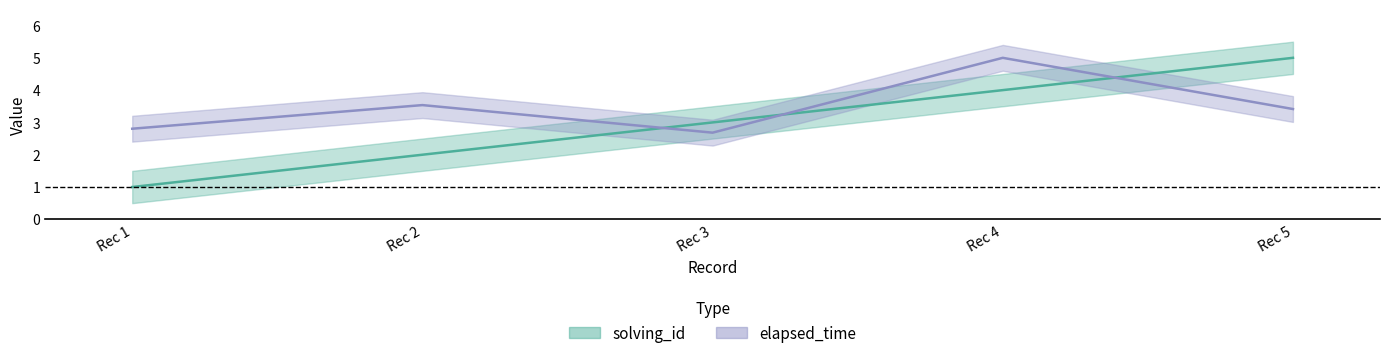

True or false: solving_id has more than 1 points higher than both neighbors.

False